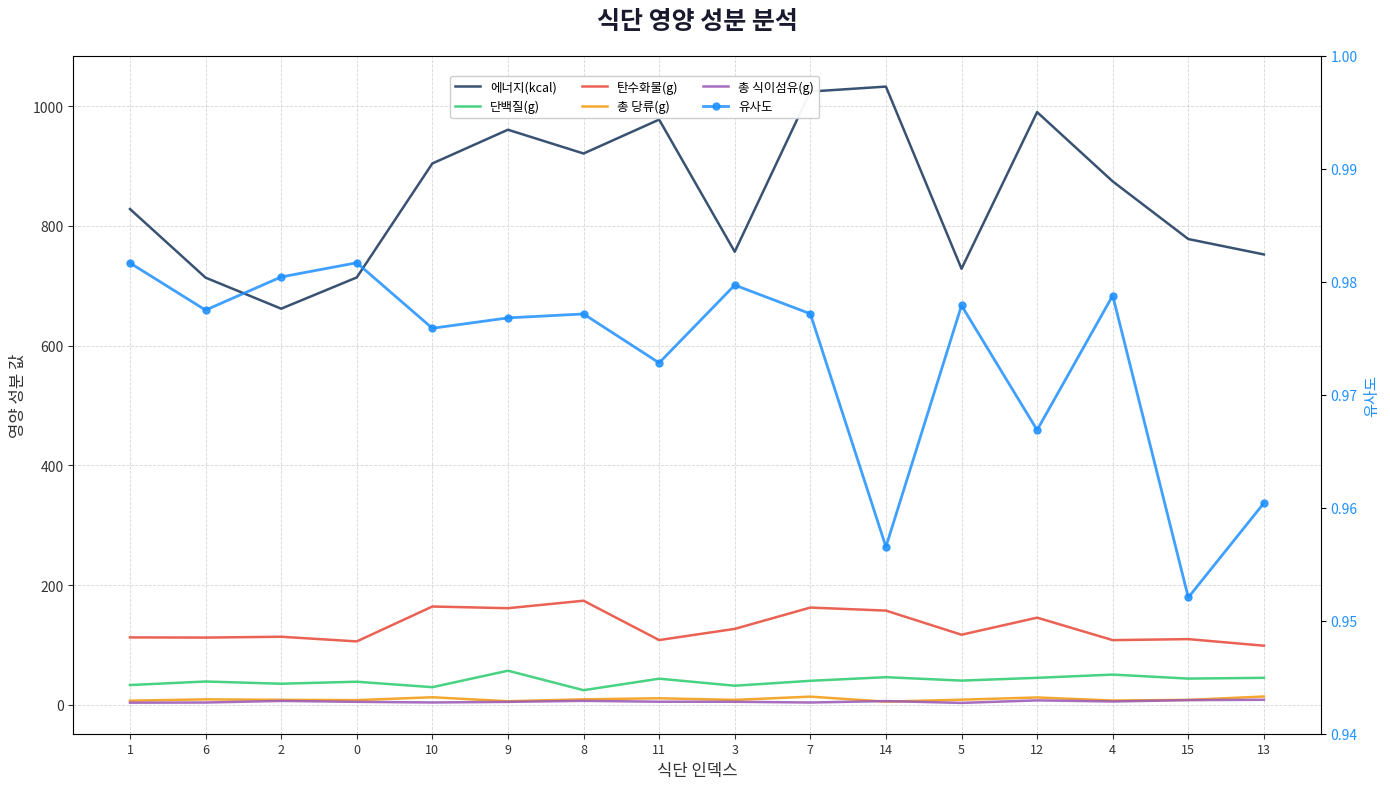

What is the minimum value shown in the chart?

1.0